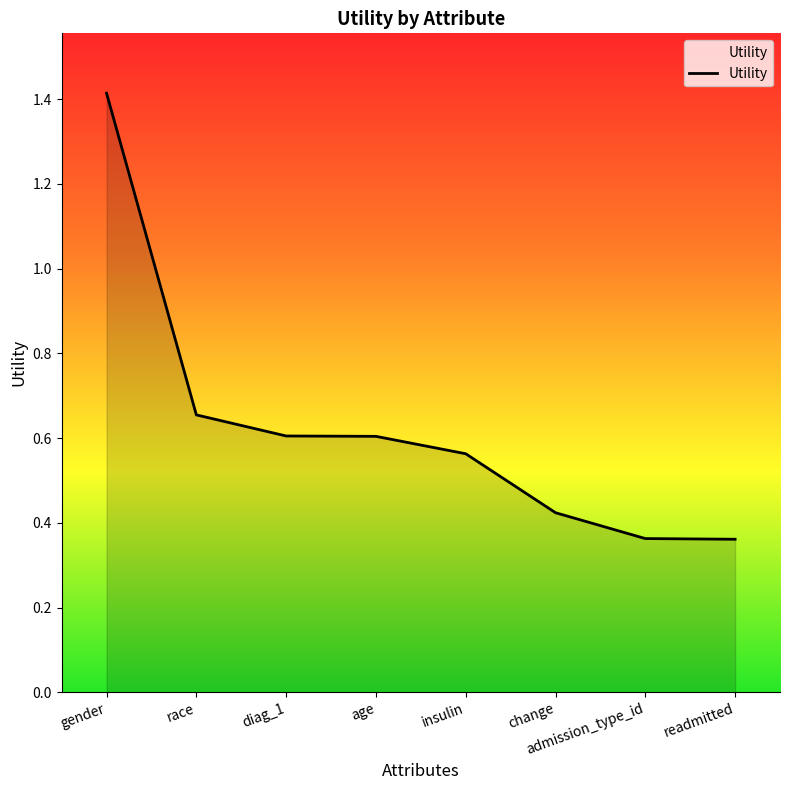

Which category has the highest value across all series?

gender